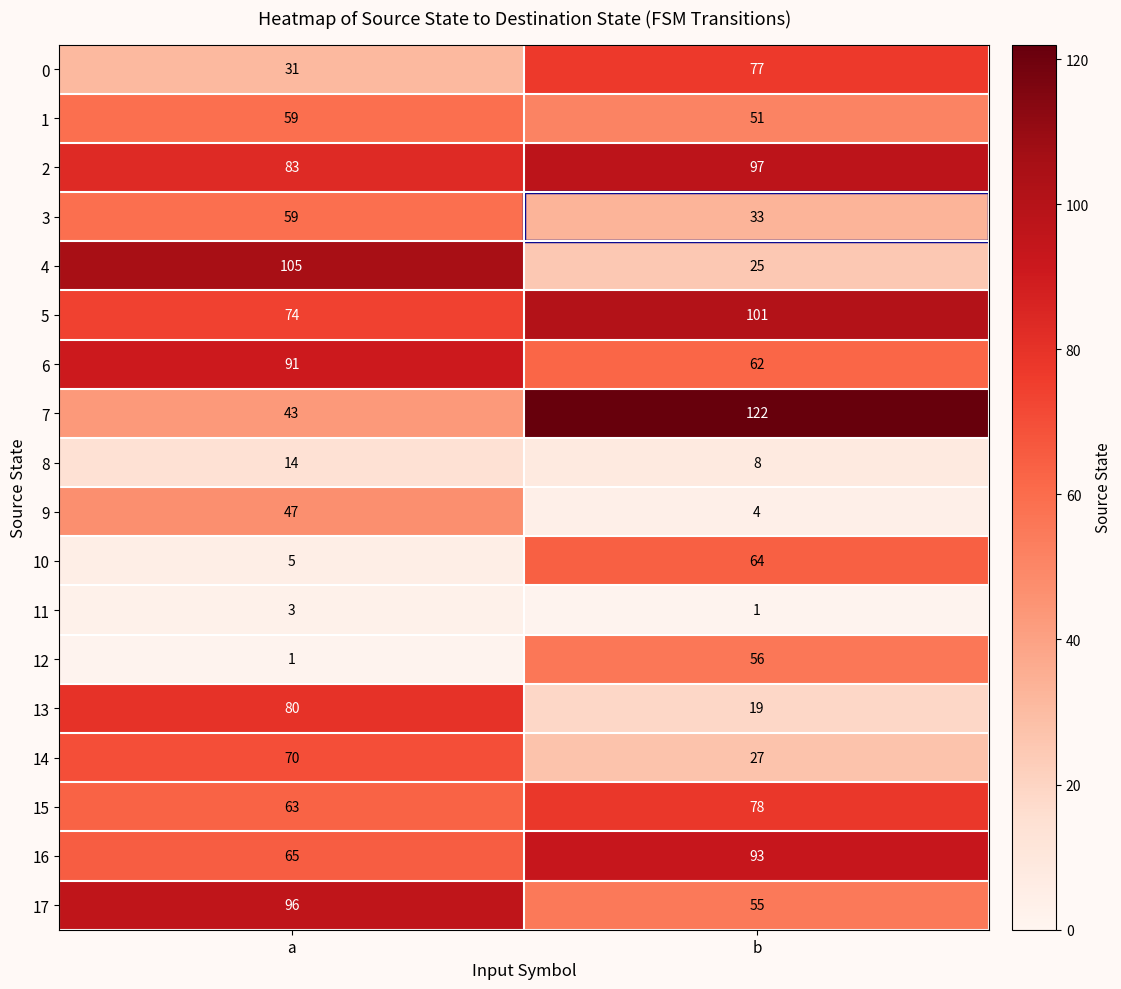

What is the average value of the 2 series?

90